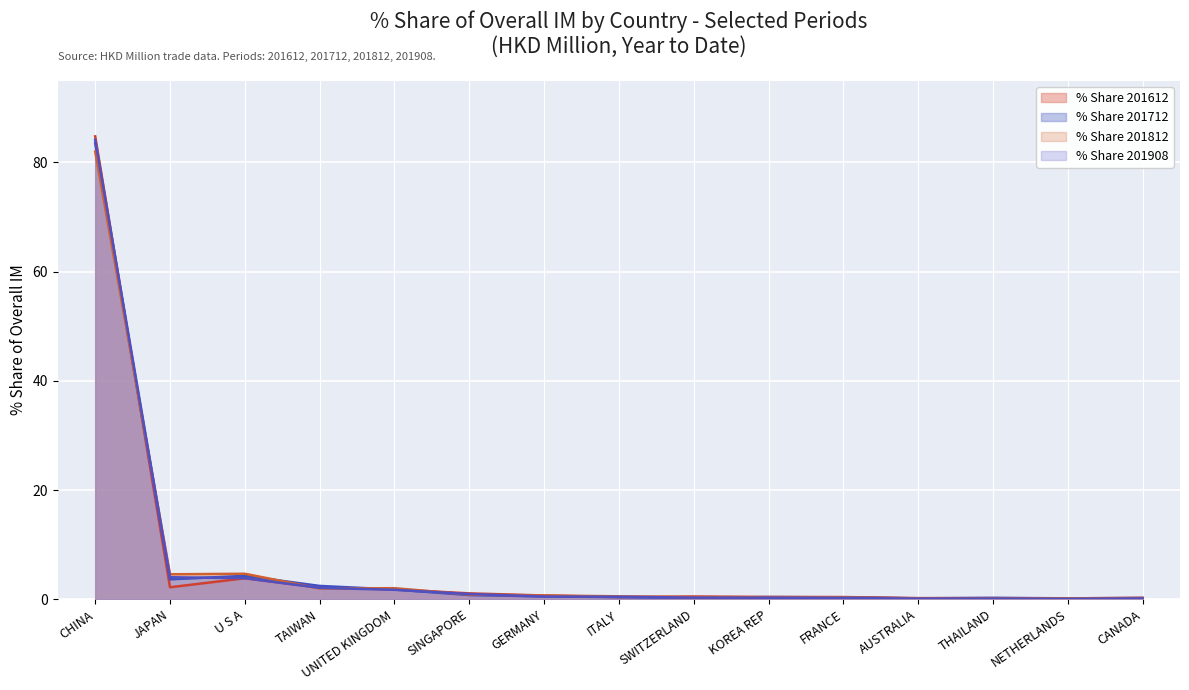

What is the difference between the highest and lowest values at ITALY?

0.2